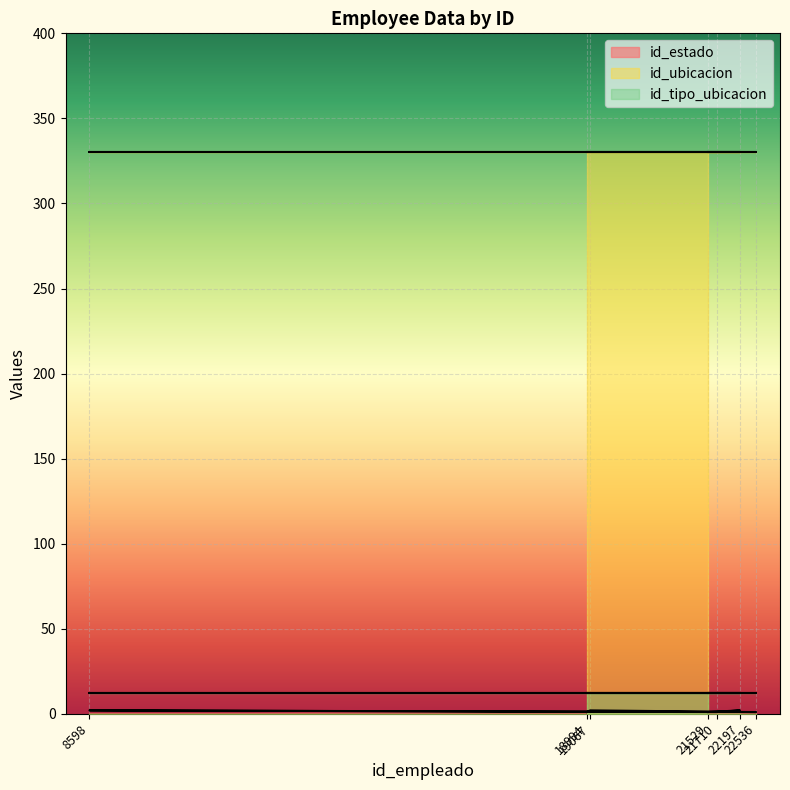

What is the approximate value of id_tipo_ubicacion at 8598?

12